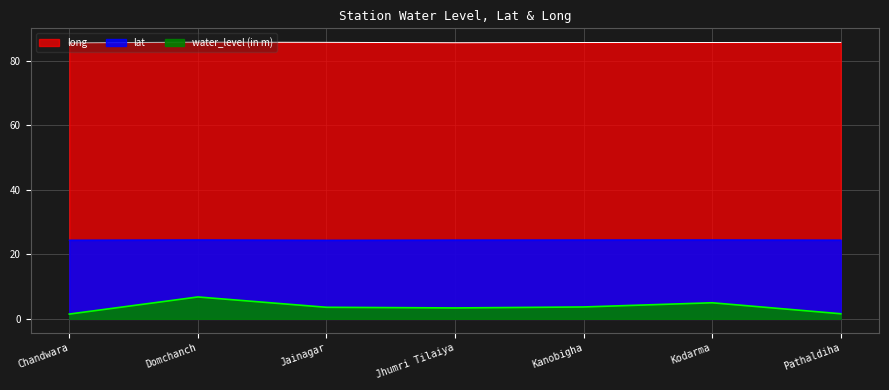

Between Jhumri Tilaiya and Kanobigha, which series saw the biggest shift?

water_level (in m)